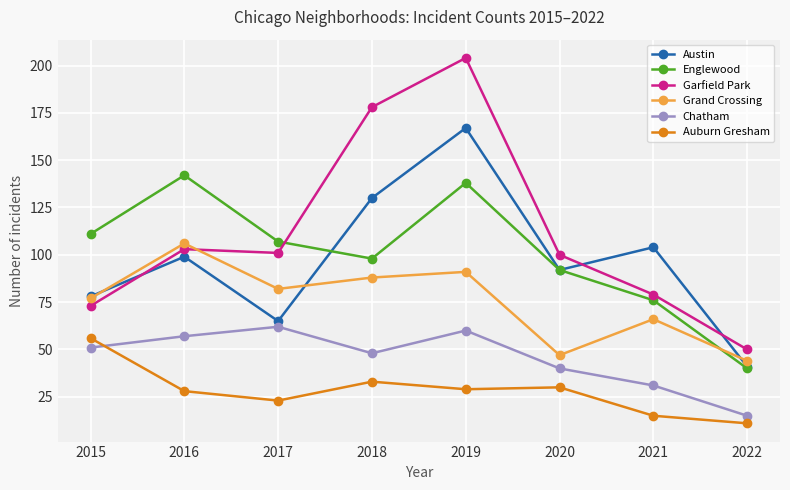

True or false: Grand Crossing and Austin intersect in this chart.

True